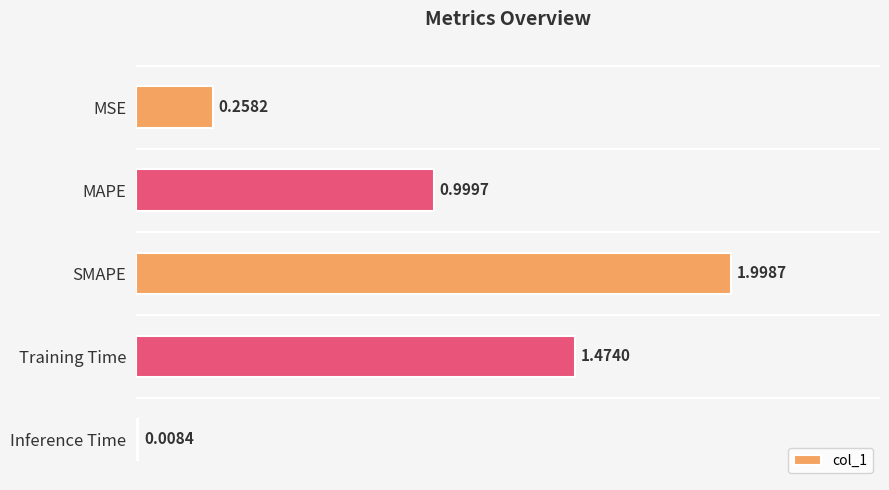

Where is the data nearest to the value 1?

MAPE